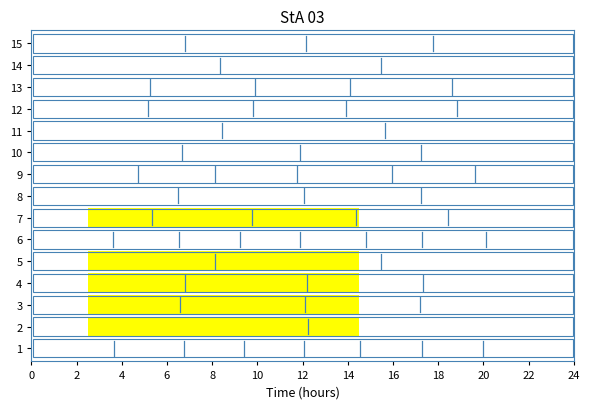

Is it true that the value at 0 is 0.4?

False